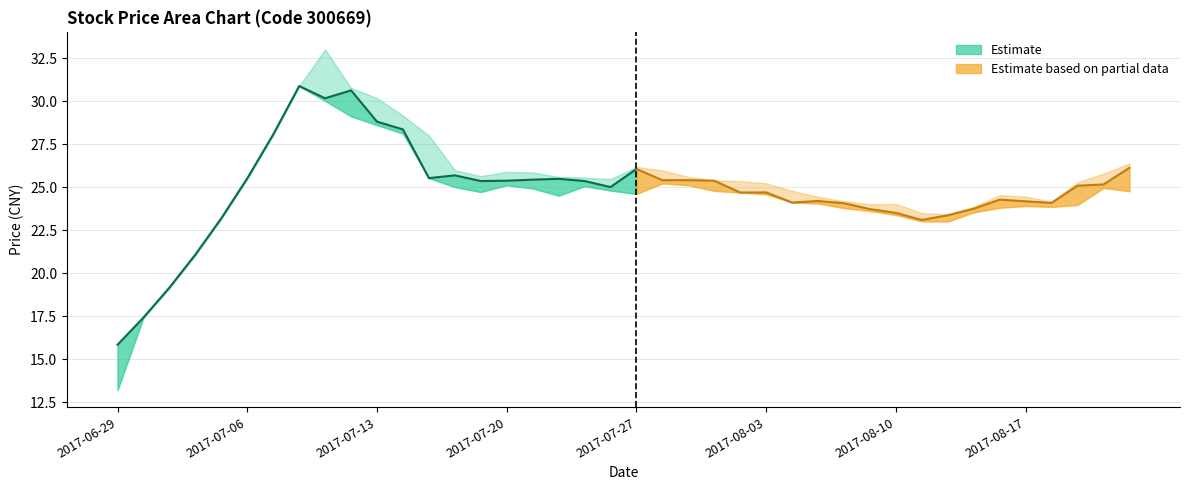

Which category has the highest value in the high series?

2017-07-11